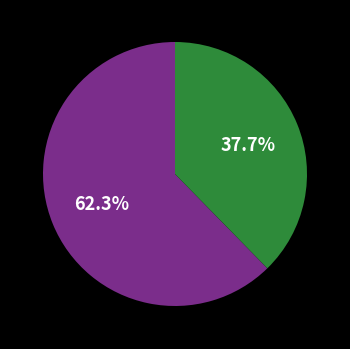

Is there any slice that represents more than half of the pie?

Yes